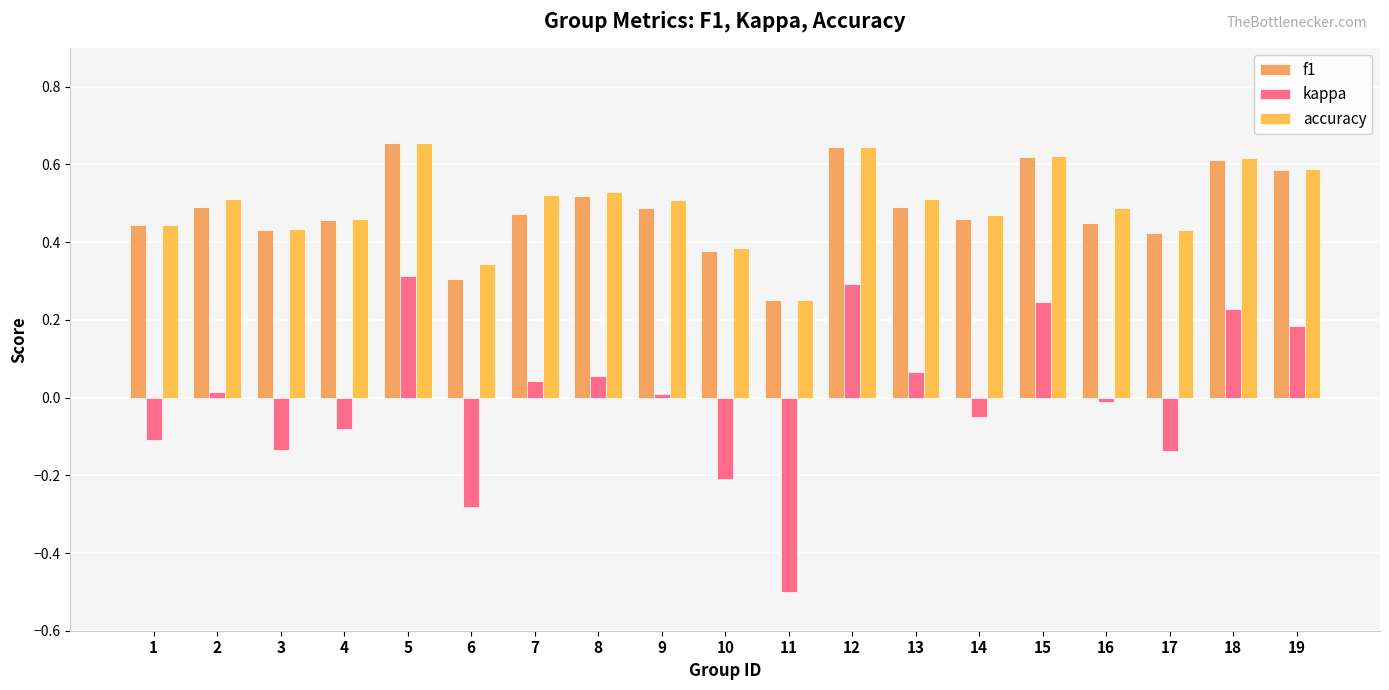

Count the f1 values in the range 0 to 1.

19